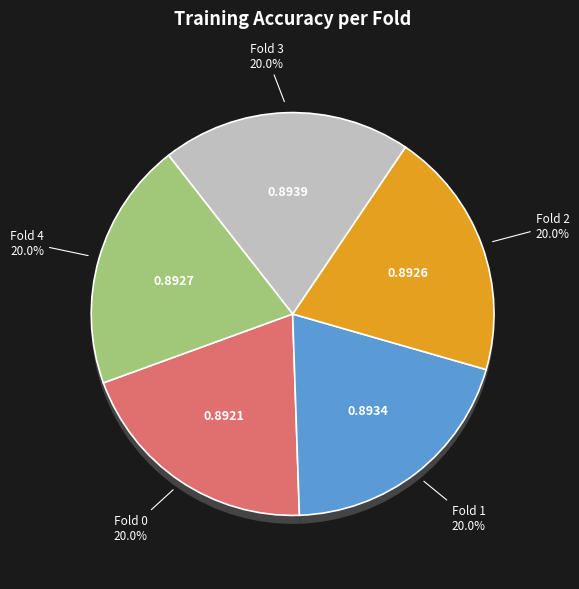

Do Fold 3 and Fold 0 together represent more than half of the pie?

No